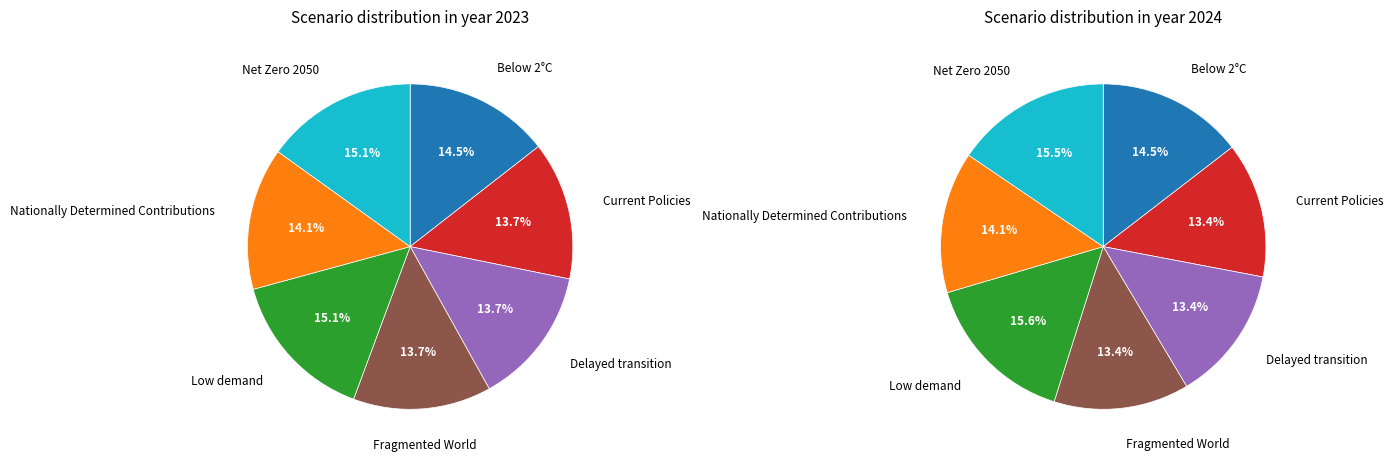

Count the number of slices in the pie.

7